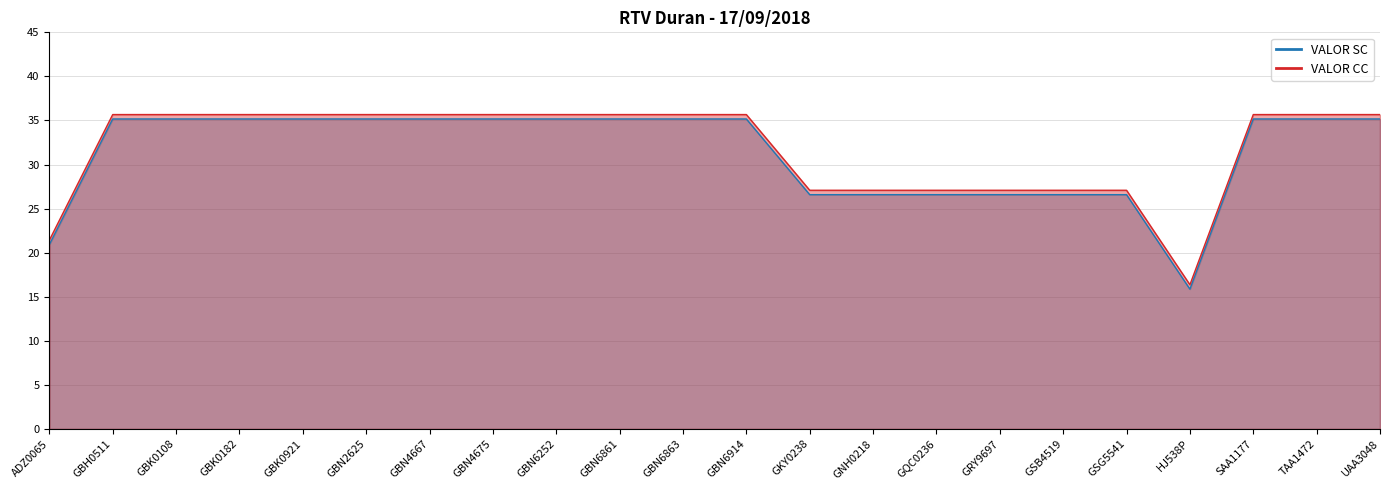

Which series has the largest range (max minus min)?

VALOR SC